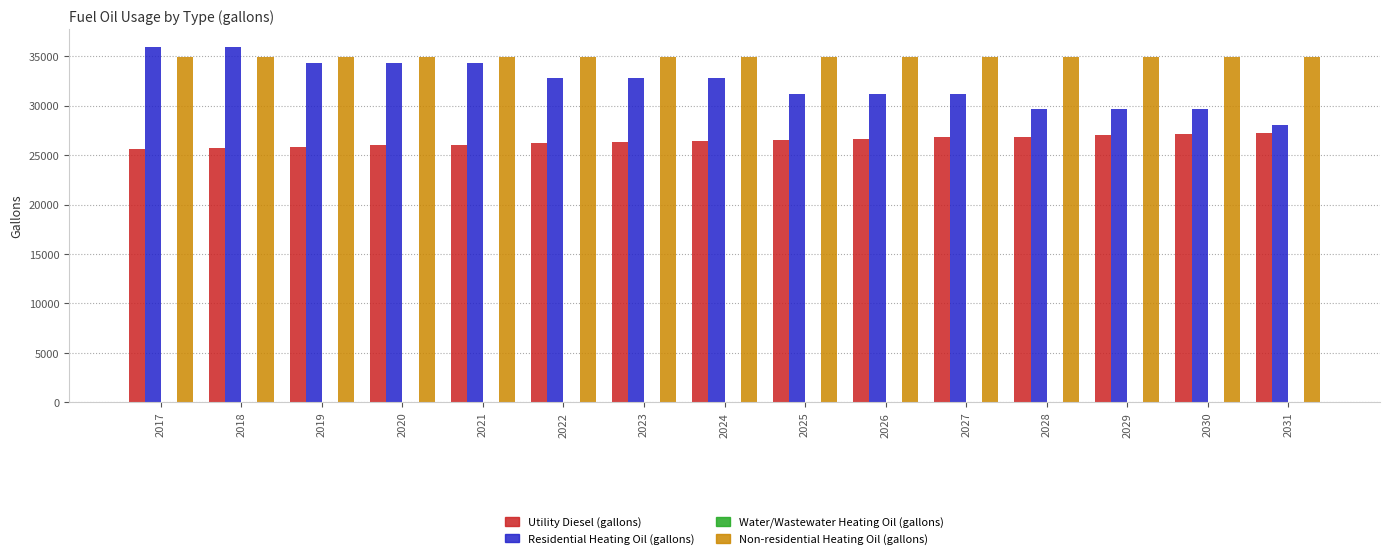

True or false: Residential Heating Oil (gallons) has a value of 48402.4 at 2024.

False